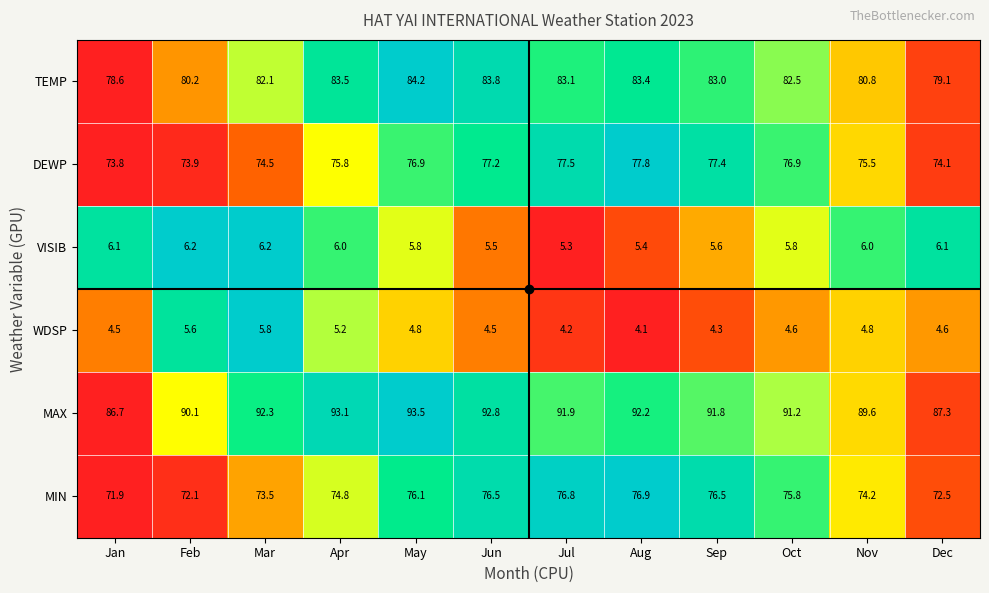

True or false: VISIB has a value of 3.4 at Nov.

False